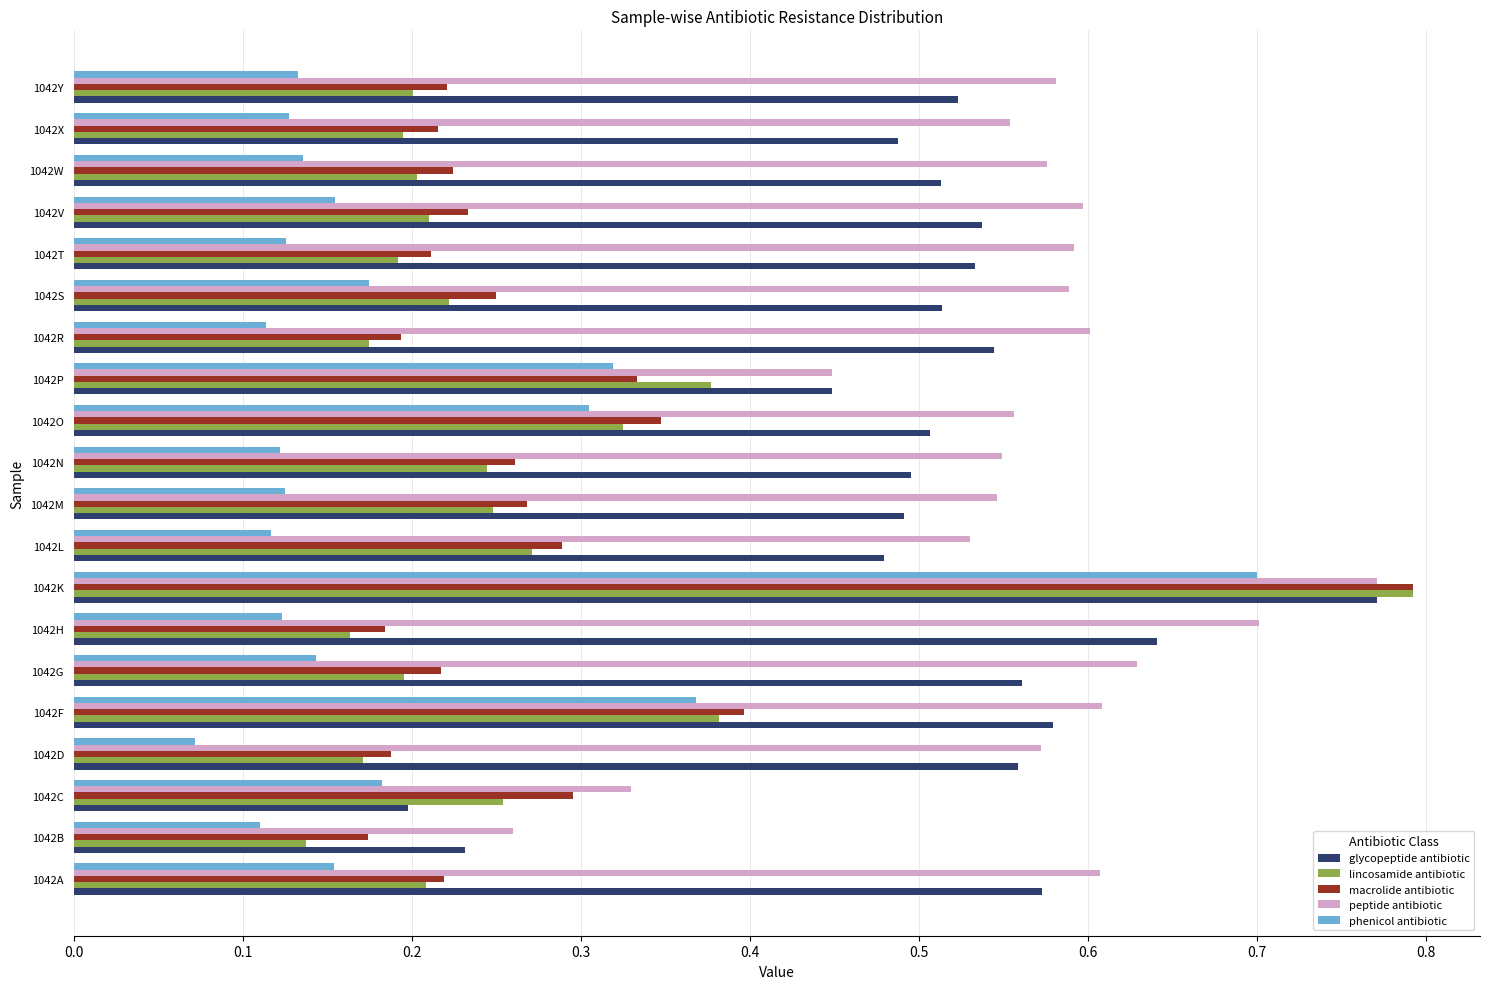

Count the phenicol antibiotic values in the range 0 to 1.

20